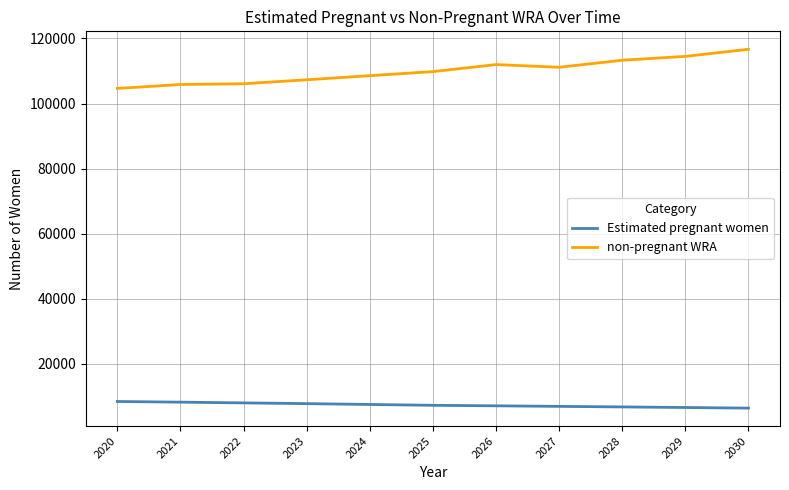

True or false: non-pregnant WRA and Estimated pregnant women cross at least once.

False